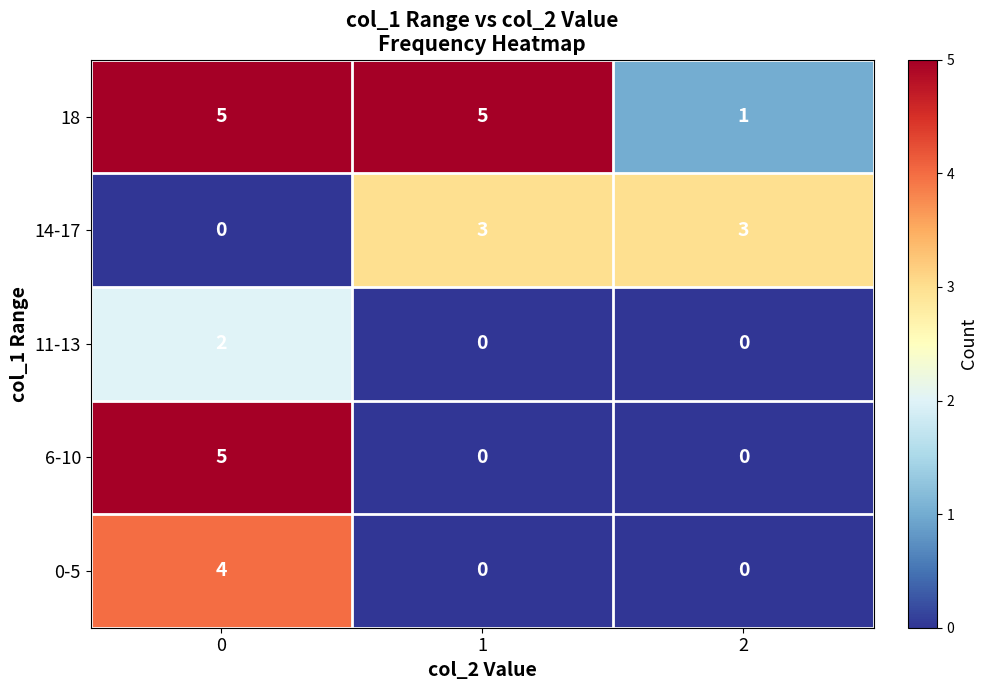

Which series changed the most between 0 and 1?

6-10